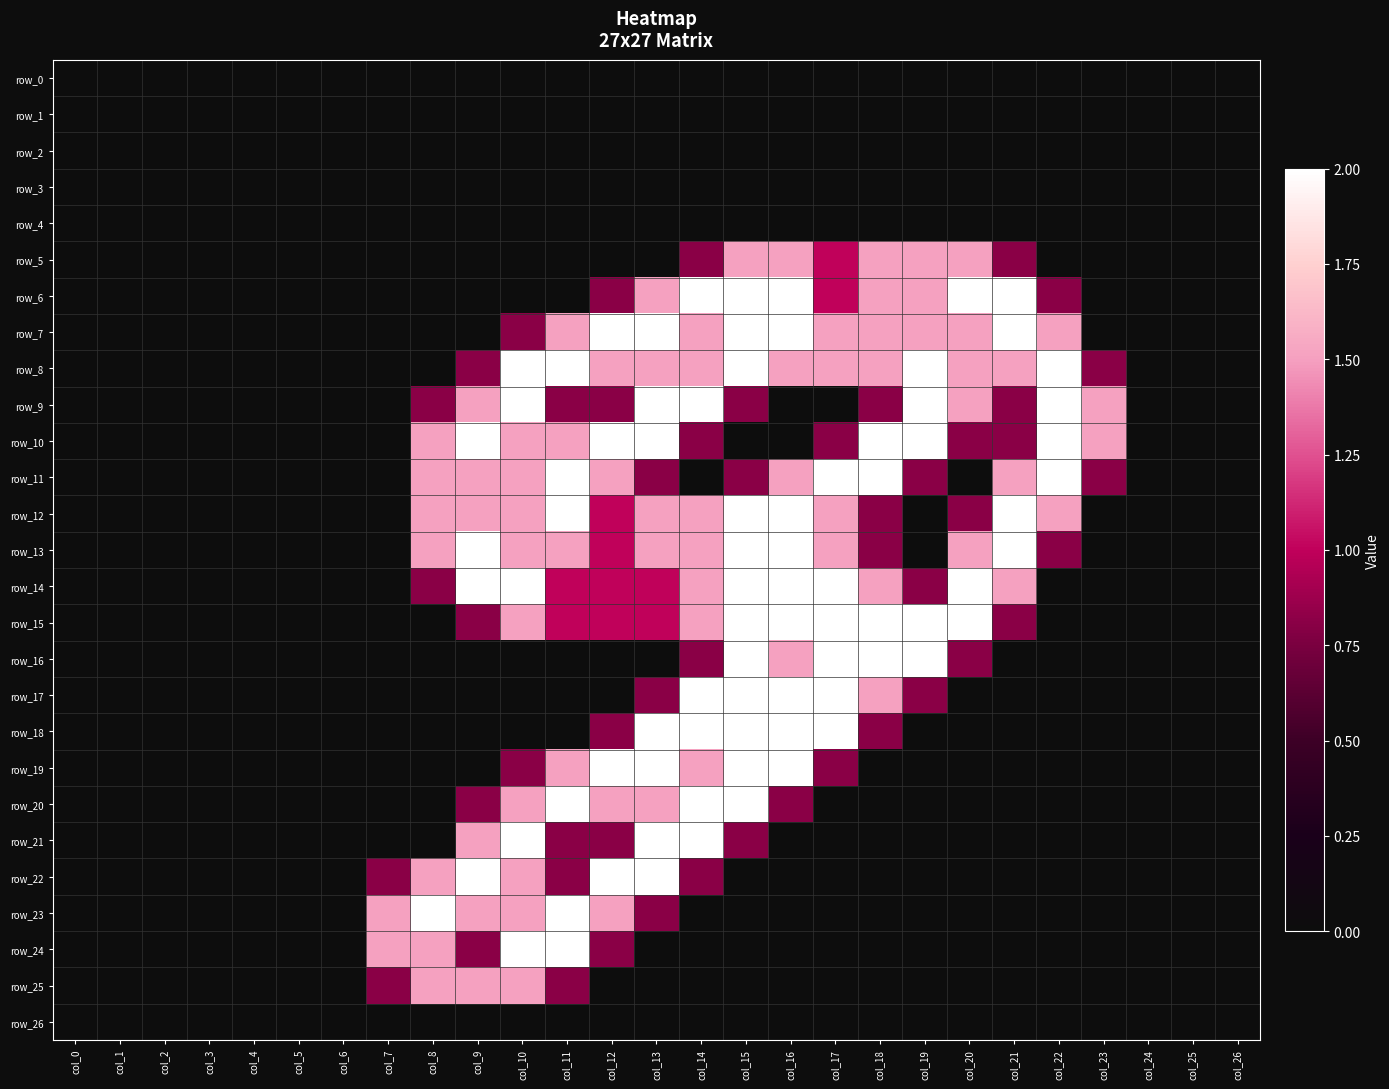

Reading right to left, transcribe all the data shown in this chart.

row_0: 0.0	0.0	0.0	0.0	0.0	0.0	0.0	0.0	0.0	0.0	0.0	0.0	0.0	0.0	0.0	0.0	0.0	0.0	0.0	0.0	0.0	0.0	0.0	0.0	0.0	0.0	0.0
row_1: 0.0	0.0	0.0	0.0	0.0	0.0	0.0	0.0	0.0	0.0	0.0	0.0	0.0	0.0	0.0	0.0	0.0	0.0	0.0	0.0	0.0	0.0	0.0	0.0	0.0	0.0	0.0
row_2: 0.0	0.0	0.0	0.0	0.0	0.0	0.0	0.0	0.0	0.0	0.0	0.0	0.0	0.0	0.0	0.0	0.0	0.0	0.0	0.0	0.0	0.0	0.0	0.0	0.0	0.0	0.0
row_3: 0.0	0.0	0.0	0.0	0.0	0.0	0.0	0.0	0.0	0.0	0.0	0.0	0.0	0.0	0.0	0.0	0.0	0.0	0.0	0.0	0.0	0.0	0.0	0.0	0.0	0.0	0.0
row_4: 0.0	0.0	0.0	0.0	0.0	0.0	0.0	0.0	0.0	0.0	0.0	0.0	0.0	0.0	0.0	0.0	0.0	0.0	0.0	0.0	0.0	0.0	0.0	0.0	0.0	0.0	0.0
row_5: 0.0	0.0	0.0	0.0	0.0	0.8	1.5	1.5	1.5	1.0	1.5	1.5	0.8	0.0	0.0	0.0	0.0	0.0	0.0	0.0	0.0	0.0	0.0	0.0	0.0	0.0	0.0
row_6: 0.0	0.0	0.0	0.0	0.8	2.0	2.0	1.5	1.5	1.0	2.0	2.0	2.0	1.5	0.8	0.0	0.0	0.0	0.0	0.0	0.0	0.0	0.0	0.0	0.0	0.0	0.0
row_7: 0.0	0.0	0.0	0.0	1.5	2.0	1.5	1.5	1.5	1.5	2.0	2.0	1.5	2.0	2.0	1.5	0.8	0.0	0.0	0.0	0.0	0.0	0.0	0.0	0.0	0.0	0.0
row_8: 0.0	0.0	0.0	0.8	2.0	1.5	1.5	2.0	1.5	1.5	1.5	2.0	1.5	1.5	1.5	2.0	2.0	0.8	0.0	0.0	0.0	0.0	0.0	0.0	0.0	0.0	0.0
row_9: 0.0	0.0	0.0	1.5	2.0	0.8	1.5	2.0	0.8	0.0	0.0	0.8	2.0	2.0	0.8	0.8	2.0	1.5	0.8	0.0	0.0	0.0	0.0	0.0	0.0	0.0	0.0
row_10: 0.0	0.0	0.0	1.5	2.0	0.8	0.8	2.0	2.0	0.8	0.0	0.0	0.8	2.0	2.0	1.5	1.5	2.0	1.5	0.0	0.0	0.0	0.0	0.0	0.0	0.0	0.0
row_11: 0.0	0.0	0.0	0.8	2.0	1.5	0.0	0.8	2.0	2.0	1.5	0.8	0.0	0.8	1.5	2.0	1.5	1.5	1.5	0.0	0.0	0.0	0.0	0.0	0.0	0.0	0.0
row_12: 0.0	0.0	0.0	0.0	1.5	2.0	0.8	0.0	0.8	1.5	2.0	2.0	1.5	1.5	1.0	2.0	1.5	1.5	1.5	0.0	0.0	0.0	0.0	0.0	0.0	0.0	0.0
row_13: 0.0	0.0	0.0	0.0	0.8	2.0	1.5	0.0	0.8	1.5	2.0	2.0	1.5	1.5	1.0	1.5	1.5	2.0	1.5	0.0	0.0	0.0	0.0	0.0	0.0	0.0	0.0
row_14: 0.0	0.0	0.0	0.0	0.0	1.5	2.0	0.8	1.5	2.0	2.0	2.0	1.5	1.0	1.0	1.0	2.0	2.0	0.8	0.0	0.0	0.0	0.0	0.0	0.0	0.0	0.0
row_15: 0.0	0.0	0.0	0.0	0.0	0.8	2.0	2.0	2.0	2.0	2.0	2.0	1.5	1.0	1.0	1.0	1.5	0.8	0.0	0.0	0.0	0.0	0.0	0.0	0.0	0.0	0.0
row_16: 0.0	0.0	0.0	0.0	0.0	0.0	0.8	2.0	2.0	2.0	1.5	2.0	0.8	0.0	0.0	0.0	0.0	0.0	0.0	0.0	0.0	0.0	0.0	0.0	0.0	0.0	0.0
row_17: 0.0	0.0	0.0	0.0	0.0	0.0	0.0	0.8	1.5	2.0	2.0	2.0	2.0	0.8	0.0	0.0	0.0	0.0	0.0	0.0	0.0	0.0	0.0	0.0	0.0	0.0	0.0
row_18: 0.0	0.0	0.0	0.0	0.0	0.0	0.0	0.0	0.8	2.0	2.0	2.0	2.0	2.0	0.8	0.0	0.0	0.0	0.0	0.0	0.0	0.0	0.0	0.0	0.0	0.0	0.0
row_19: 0.0	0.0	0.0	0.0	0.0	0.0	0.0	0.0	0.0	0.8	2.0	2.0	1.5	2.0	2.0	1.5	0.8	0.0	0.0	0.0	0.0	0.0	0.0	0.0	0.0	0.0	0.0
row_20: 0.0	0.0	0.0	0.0	0.0	0.0	0.0	0.0	0.0	0.0	0.8	2.0	2.0	1.5	1.5	2.0	1.5	0.8	0.0	0.0	0.0	0.0	0.0	0.0	0.0	0.0	0.0
row_21: 0.0	0.0	0.0	0.0	0.0	0.0	0.0	0.0	0.0	0.0	0.0	0.8	2.0	2.0	0.8	0.8	2.0	1.5	0.0	0.0	0.0	0.0	0.0	0.0	0.0	0.0	0.0
row_22: 0.0	0.0	0.0	0.0	0.0	0.0	0.0	0.0	0.0	0.0	0.0	0.0	0.8	2.0	2.0	0.8	1.5	2.0	1.5	0.8	0.0	0.0	0.0	0.0	0.0	0.0	0.0
row_23: 0.0	0.0	0.0	0.0	0.0	0.0	0.0	0.0	0.0	0.0	0.0	0.0	0.0	0.8	1.5	2.0	1.5	1.5	2.0	1.5	0.0	0.0	0.0	0.0	0.0	0.0	0.0
row_24: 0.0	0.0	0.0	0.0	0.0	0.0	0.0	0.0	0.0	0.0	0.0	0.0	0.0	0.0	0.8	2.0	2.0	0.8	1.5	1.5	0.0	0.0	0.0	0.0	0.0	0.0	0.0
row_25: 0.0	0.0	0.0	0.0	0.0	0.0	0.0	0.0	0.0	0.0	0.0	0.0	0.0	0.0	0.0	0.8	1.5	1.5	1.5	0.8	0.0	0.0	0.0	0.0	0.0	0.0	0.0
row_26: 0.0	0.0	0.0	0.0	0.0	0.0	0.0	0.0	0.0	0.0	0.0	0.0	0.0	0.0	0.0	0.0	0.0	0.0	0.0	0.0	0.0	0.0	0.0	0.0	0.0	0.0	0.0